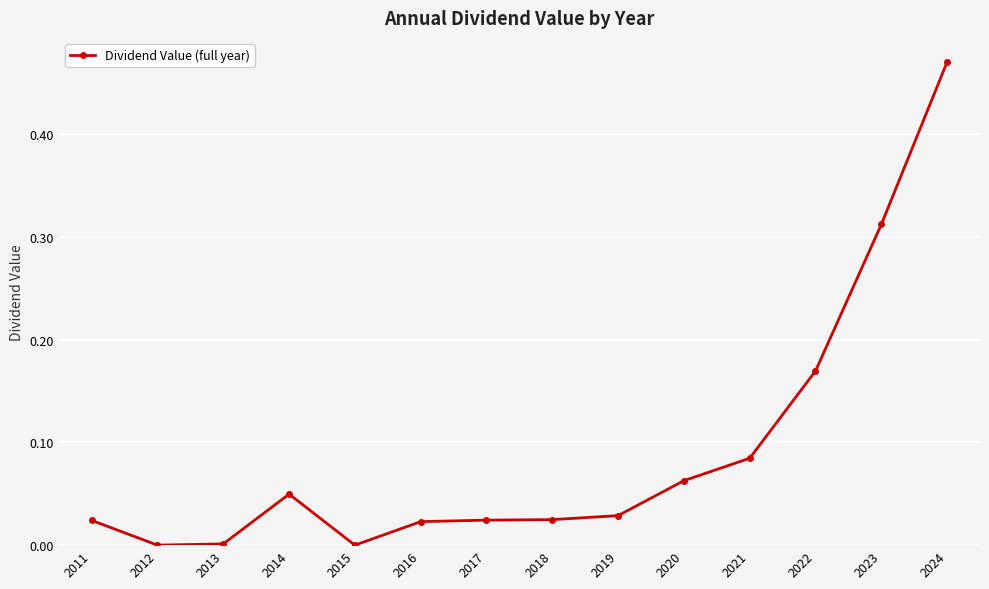

Where is the first local maximum?

2014